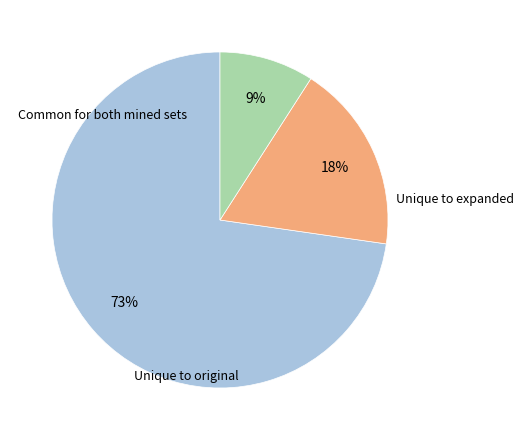

Is there a majority slice in this chart?

Yes